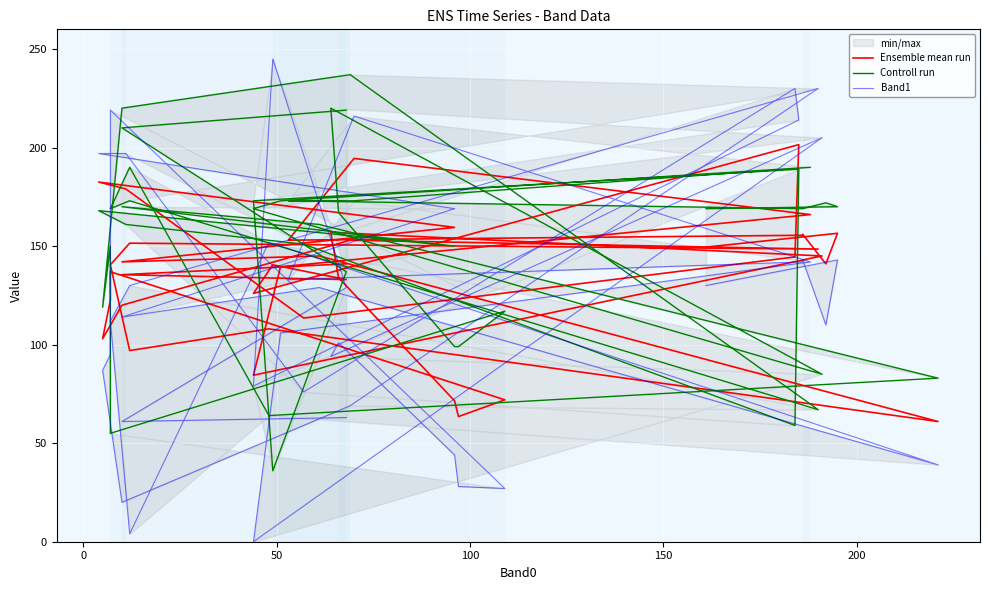

How many interior local valleys does the Band1 series have?

12